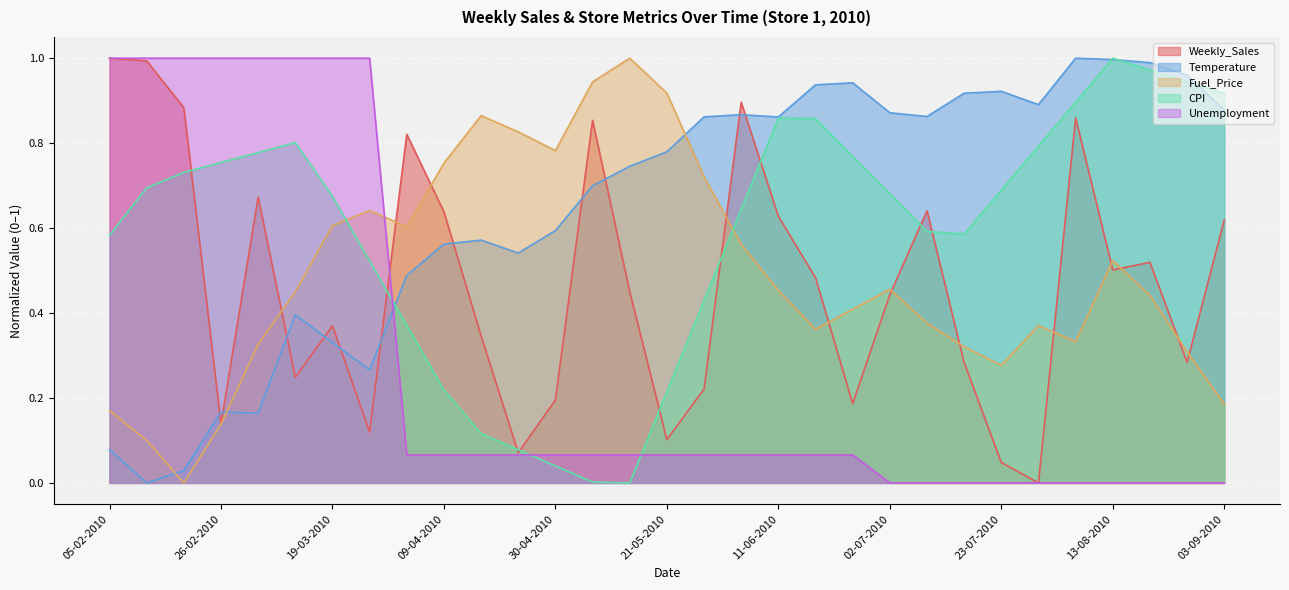

What is the label of the 16th point from the right?

21-05-2010